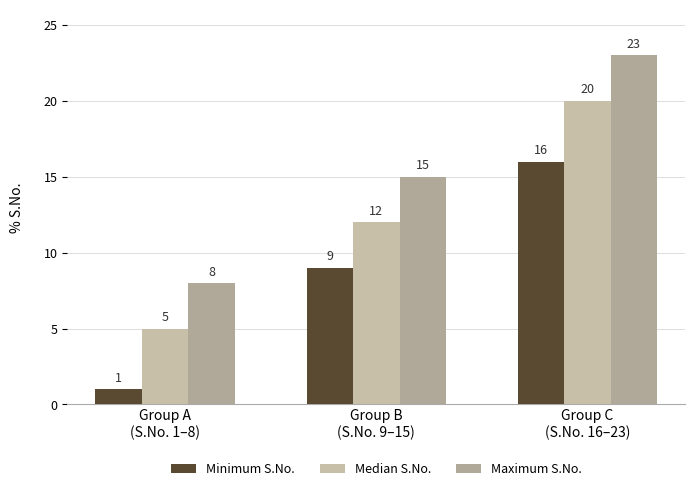

Where is Median S.No. nearest to the value 12?

Group B
(S.No. 9–15)